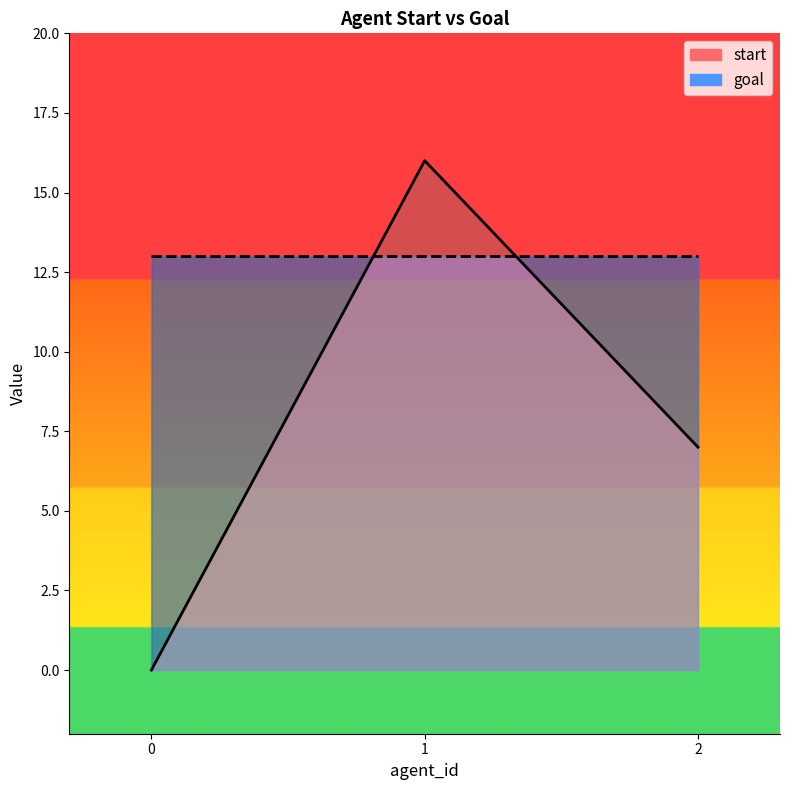

Which category has the highest value across all series?

1